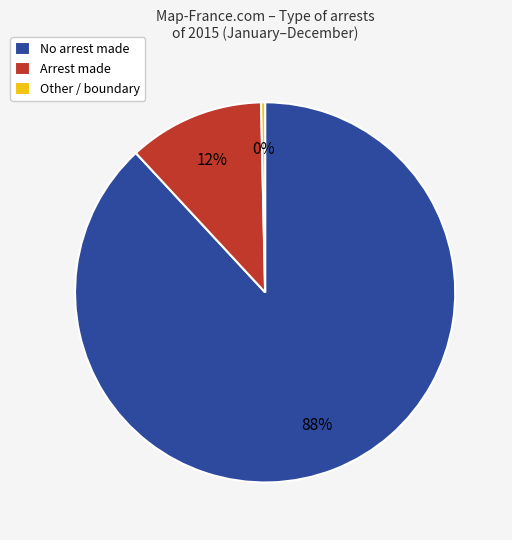

True or false: Arrest made accounts for 12% of the total.

True